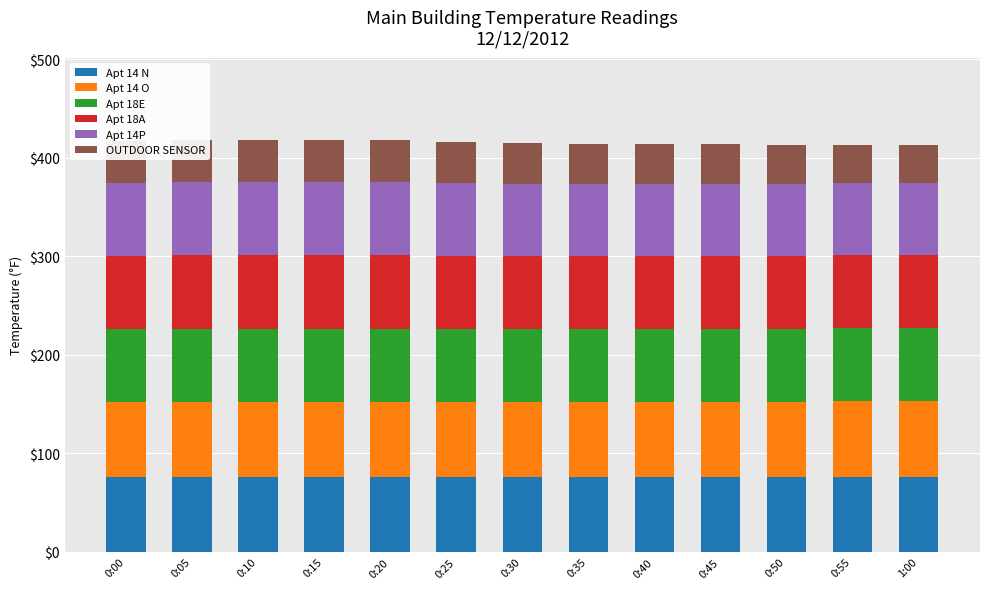

Which category has the lowest value in the Apt 14 O series?

0:00